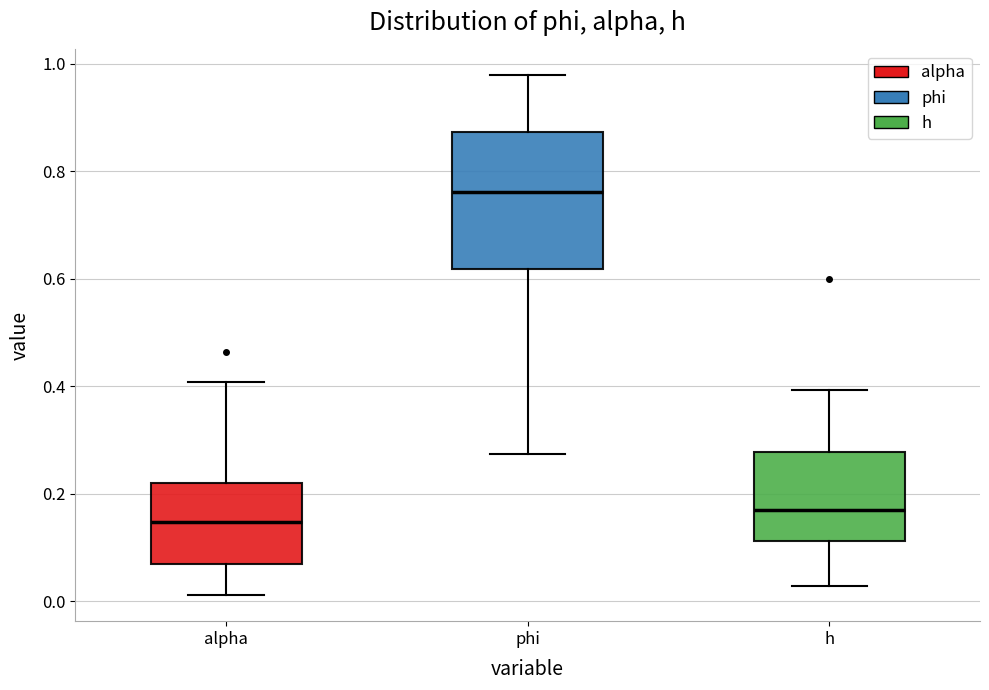

Where is the lower edge of the box for phi on the y-axis? The values are not printed on the chart, so give them approximately, as read against the axis.

0.62